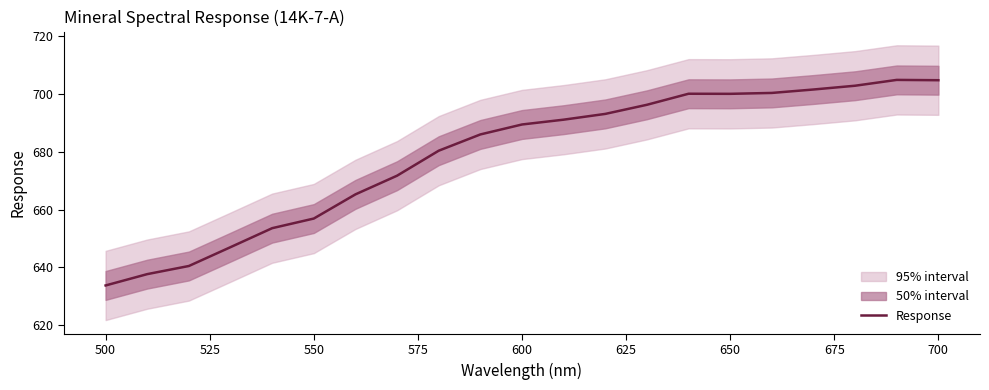

At which label does Response reach its minimum?

500